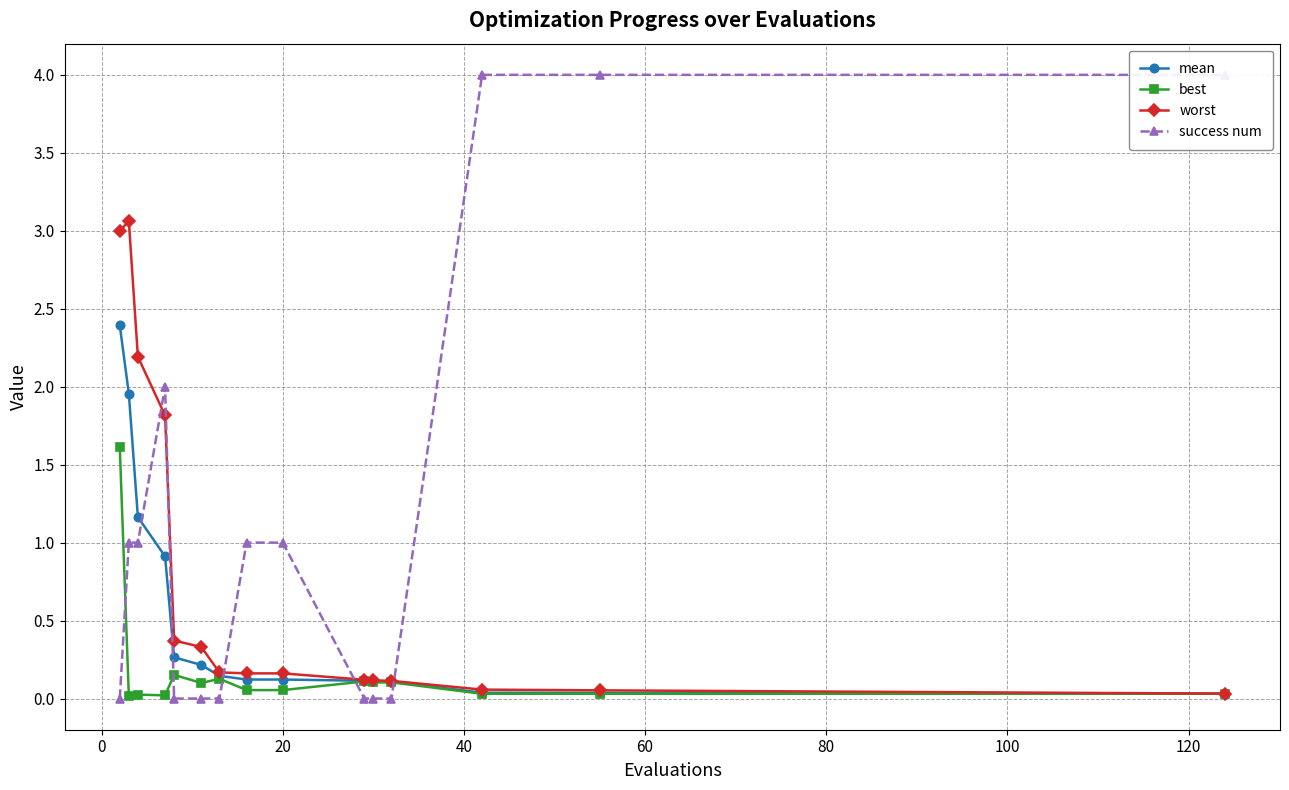

What is the maximum value for best?

1.6